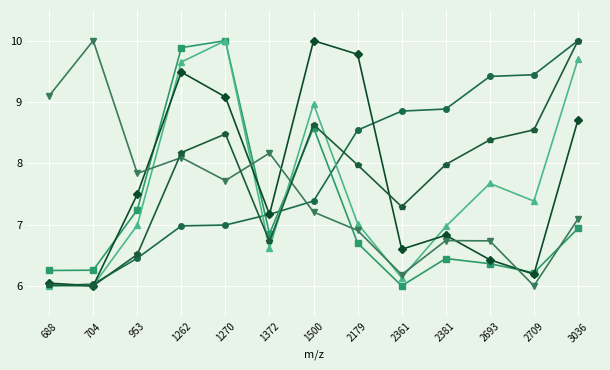

What is the total value across all series at 1262?

52.3